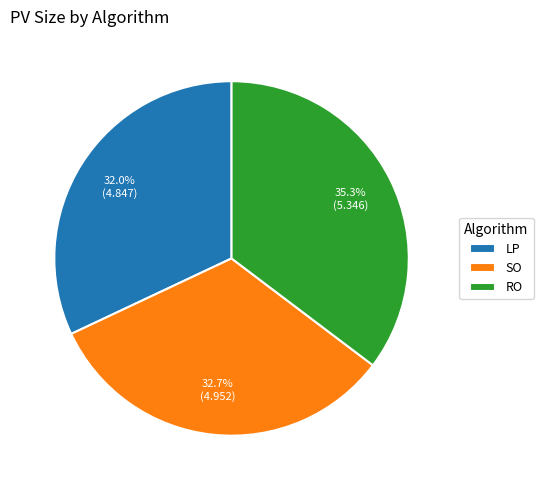

To the nearest percent, what is the average slice percentage?

33%